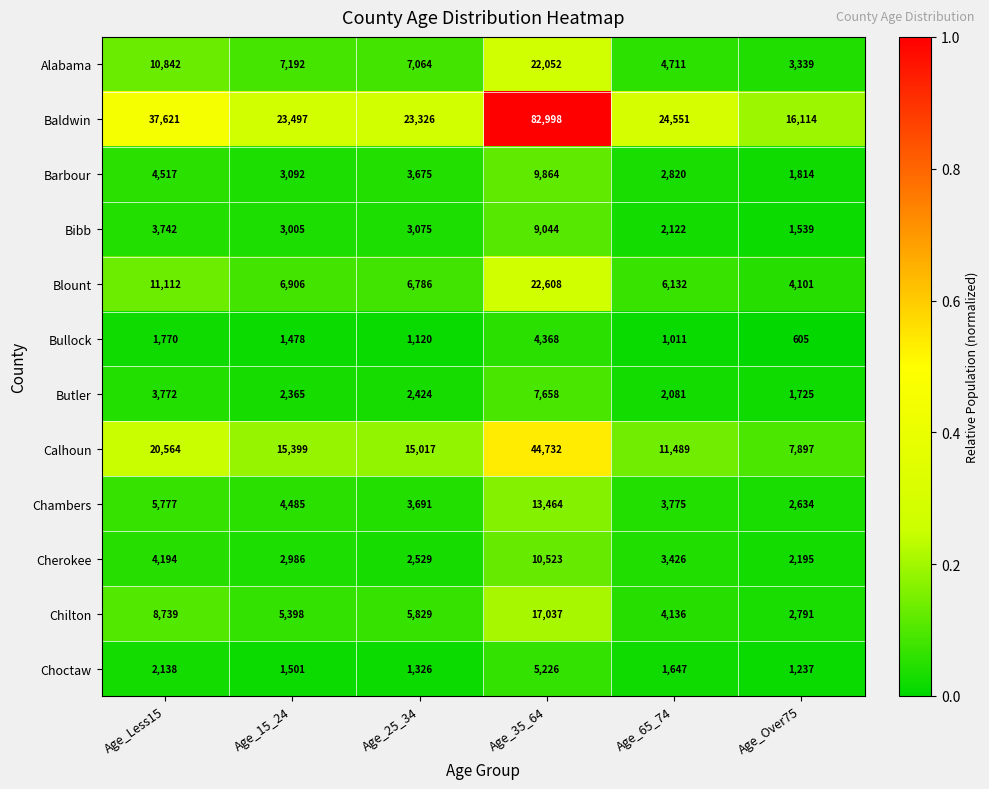

At Age_15_24, list the series in order from smallest to largest.

Bullock, Choctaw, Butler, Cherokee, Bibb, Barbour, Chambers, Chilton, Blount, Alabama, Calhoun, Baldwin